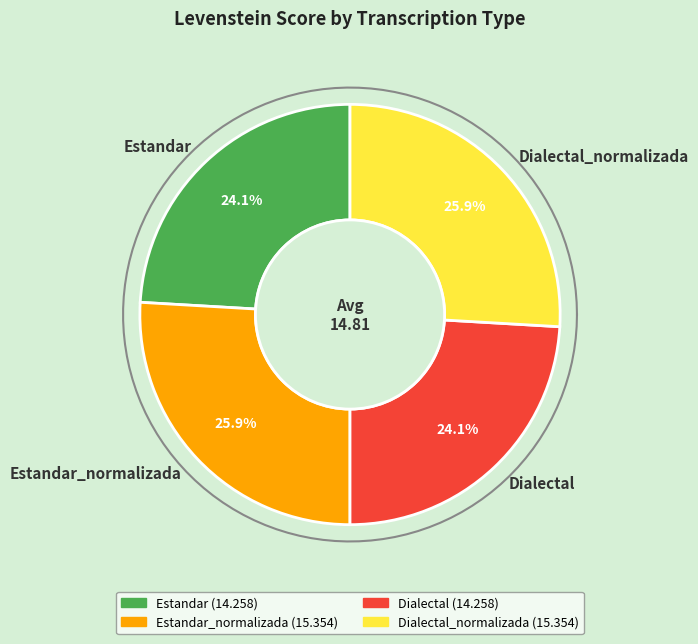

What is the largest slice in the pie chart?

Estandar_normalizada